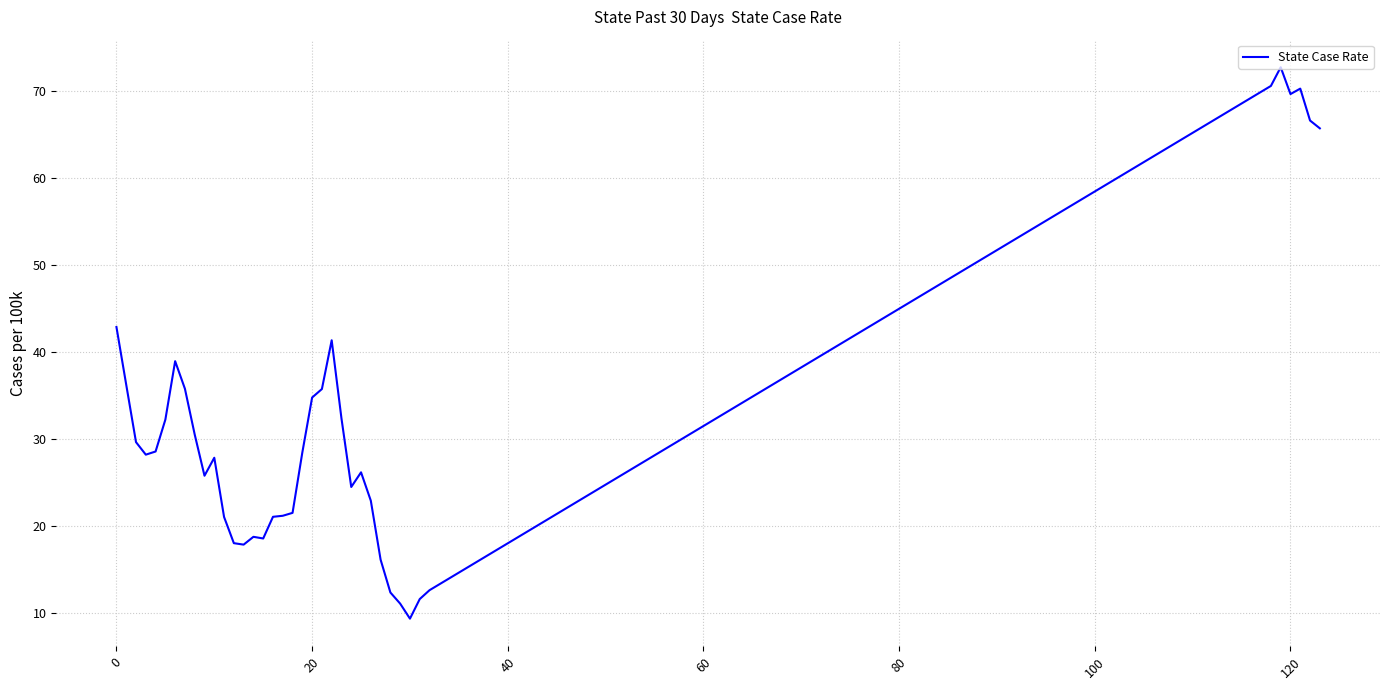

What is the minimum value shown in the chart?

9.3